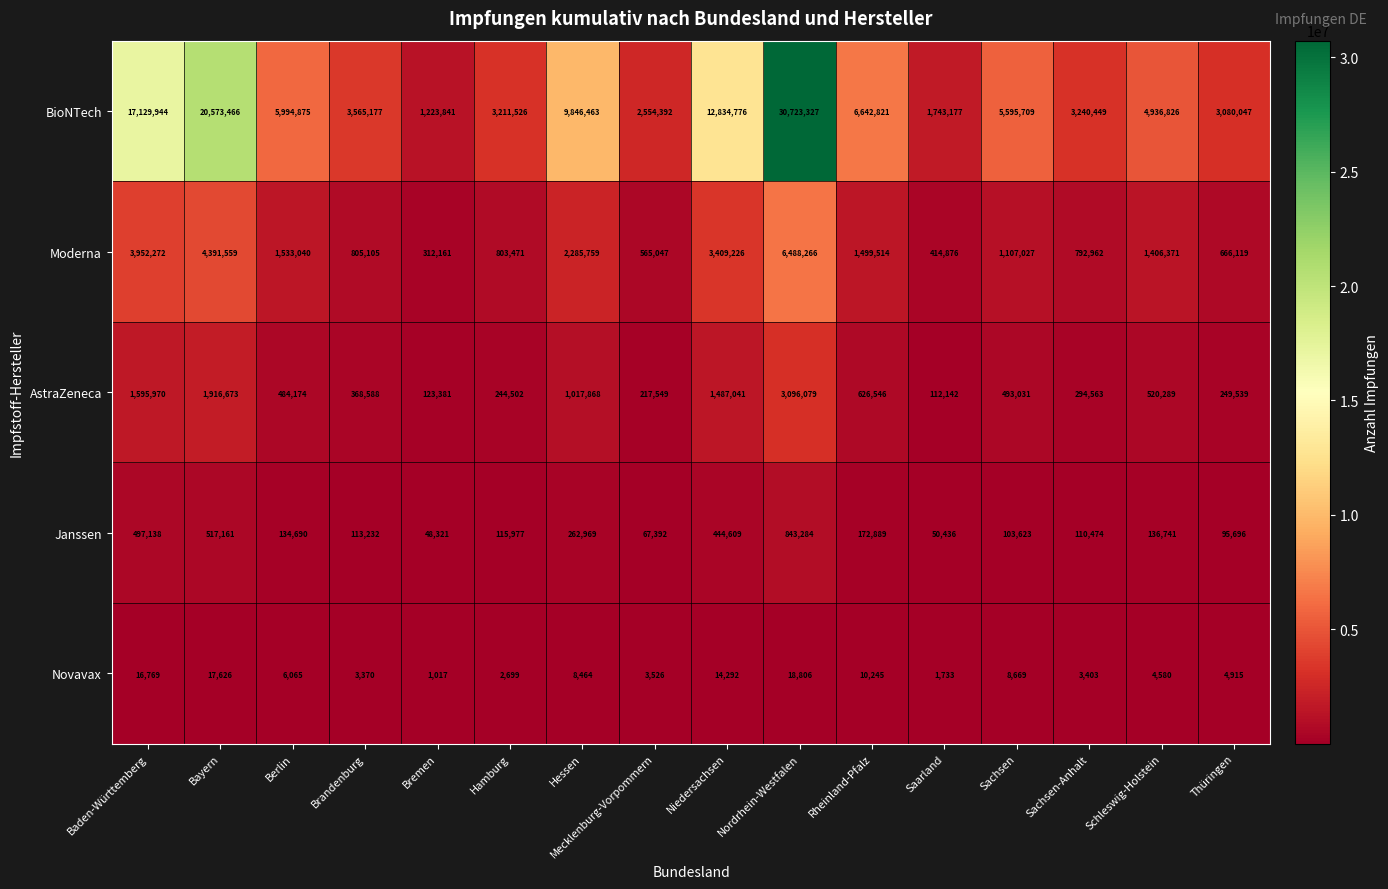

How many data points does each series have?

16